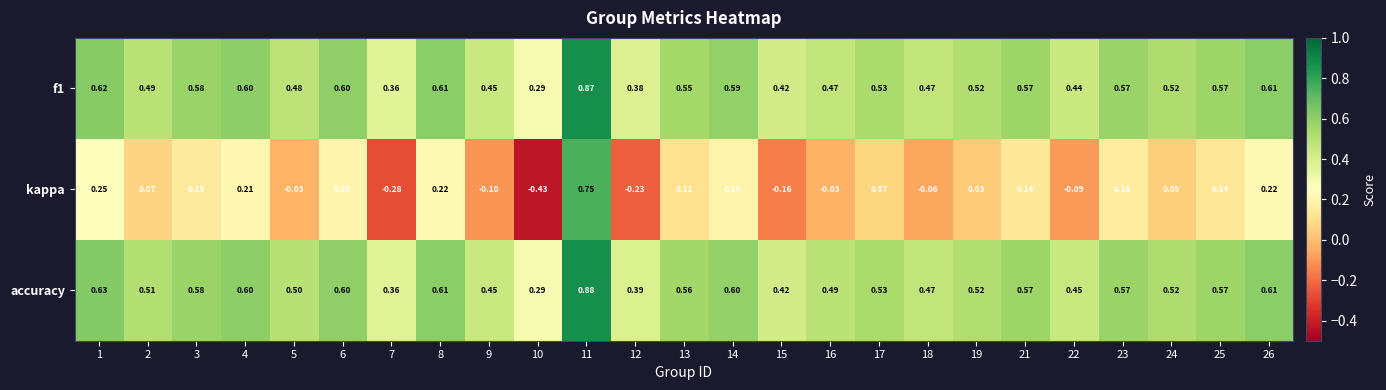

Which series has the largest total across all categories?

accuracy